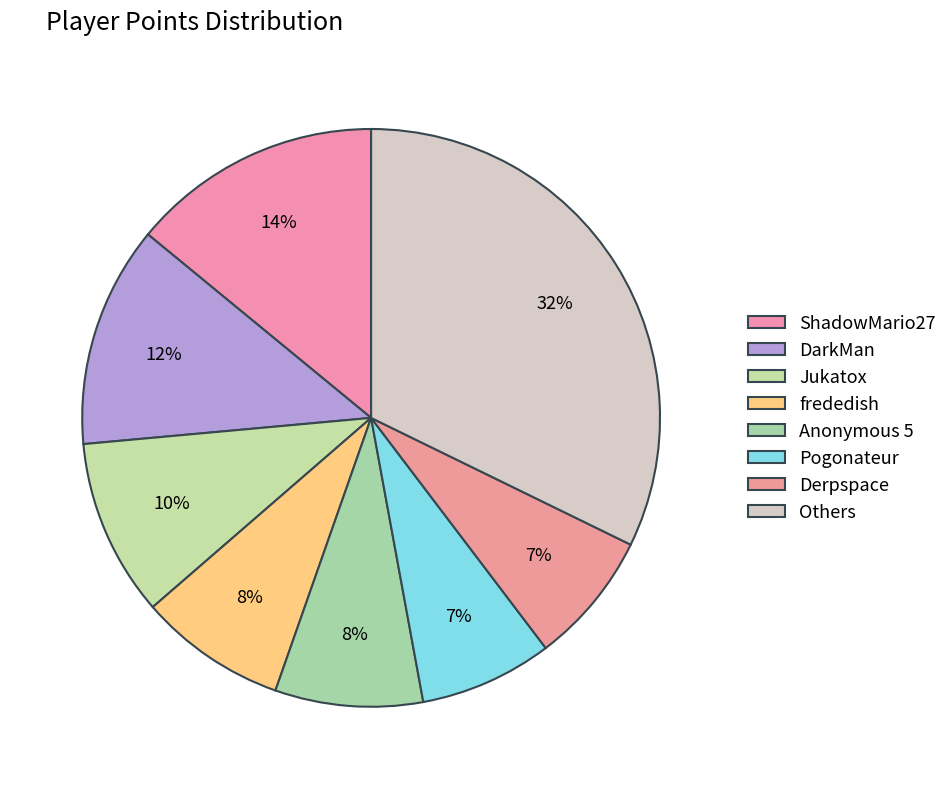

How many slices are in this pie chart?

8